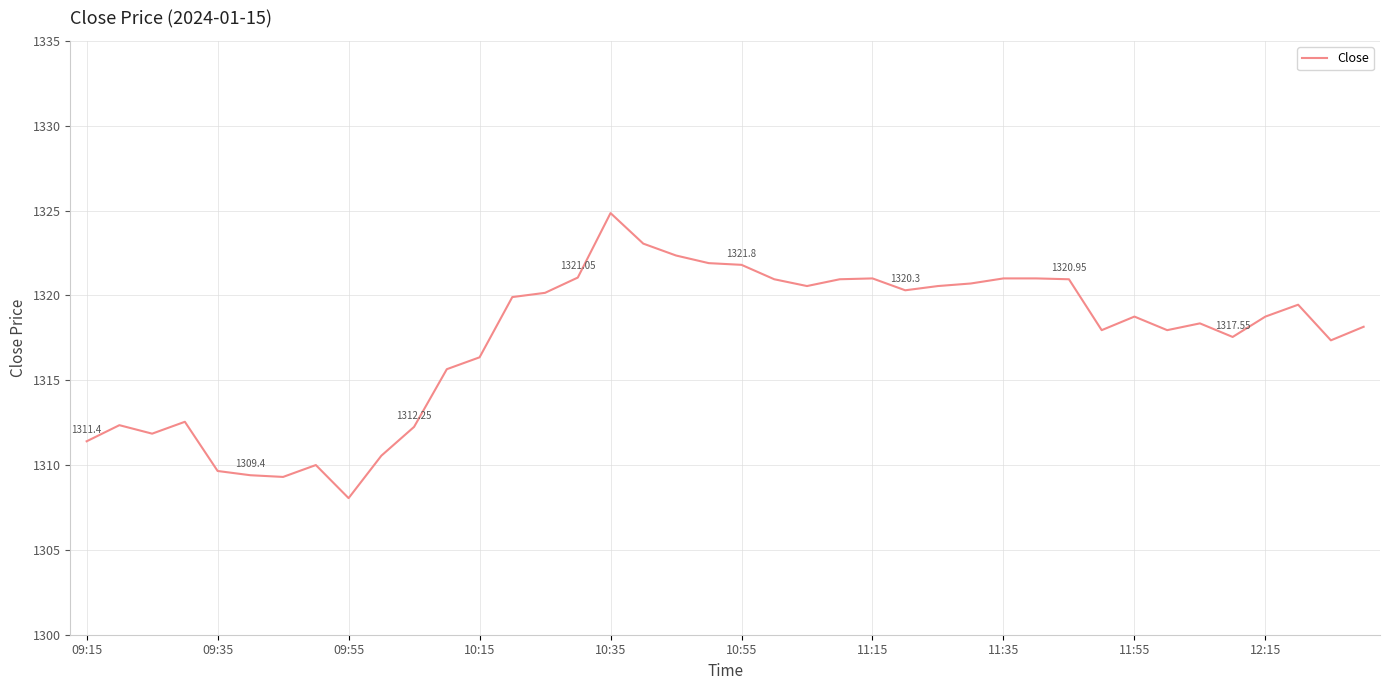

What is the difference between the maximum and minimum values?

16.8